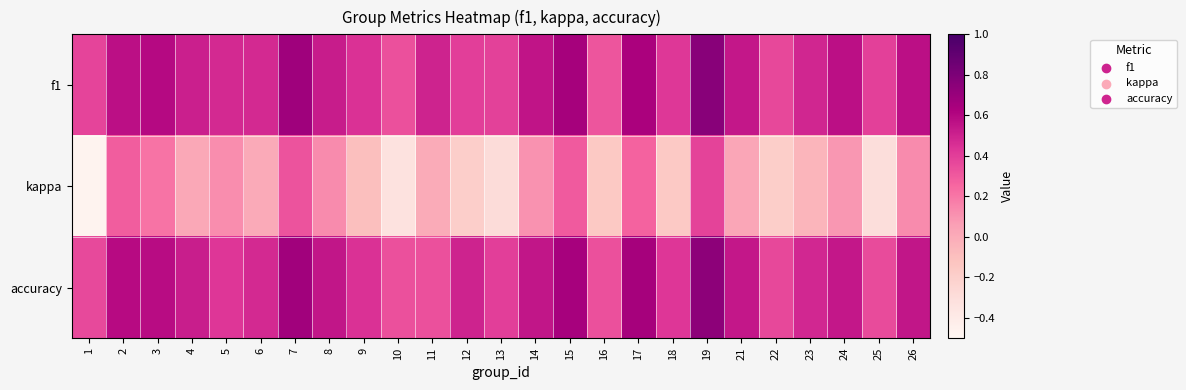

Between 10 and 24, which series saw the biggest shift?

kappa